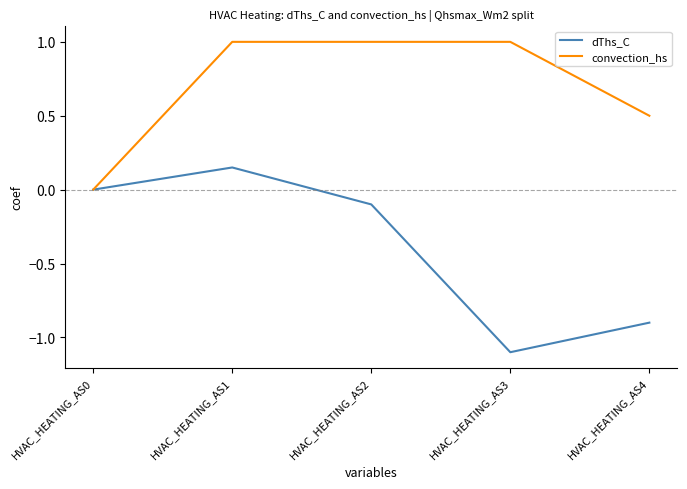

Is it true that dThs_C equals -0.4 at HVAC_HEATING_AS4?

False